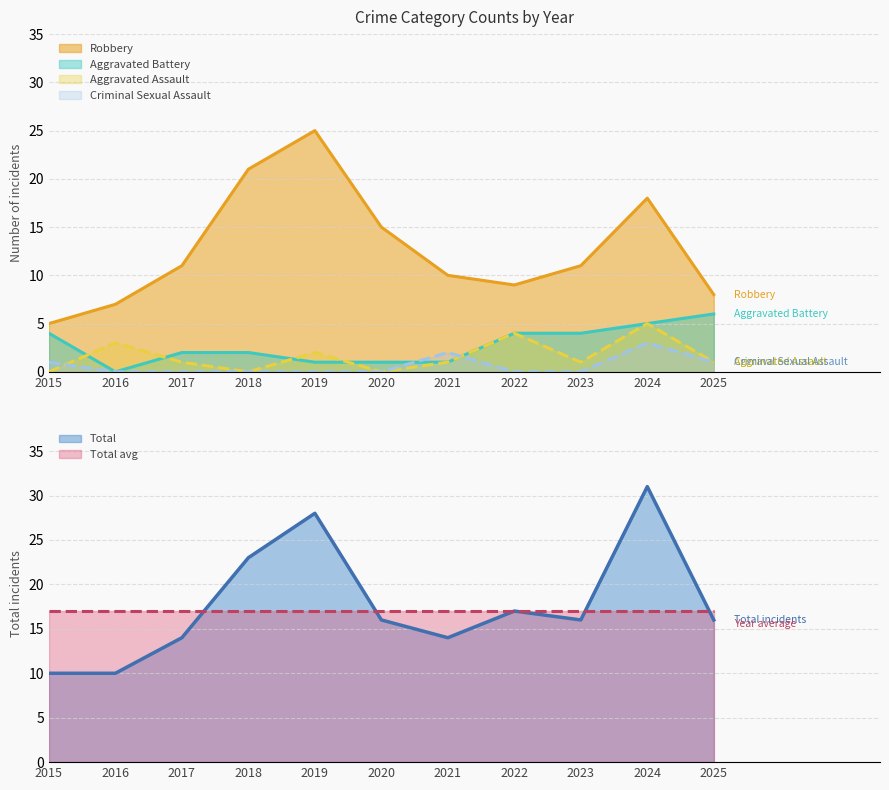

Between 2017 and 2023, which series saw the biggest shift?

Aggravated Battery